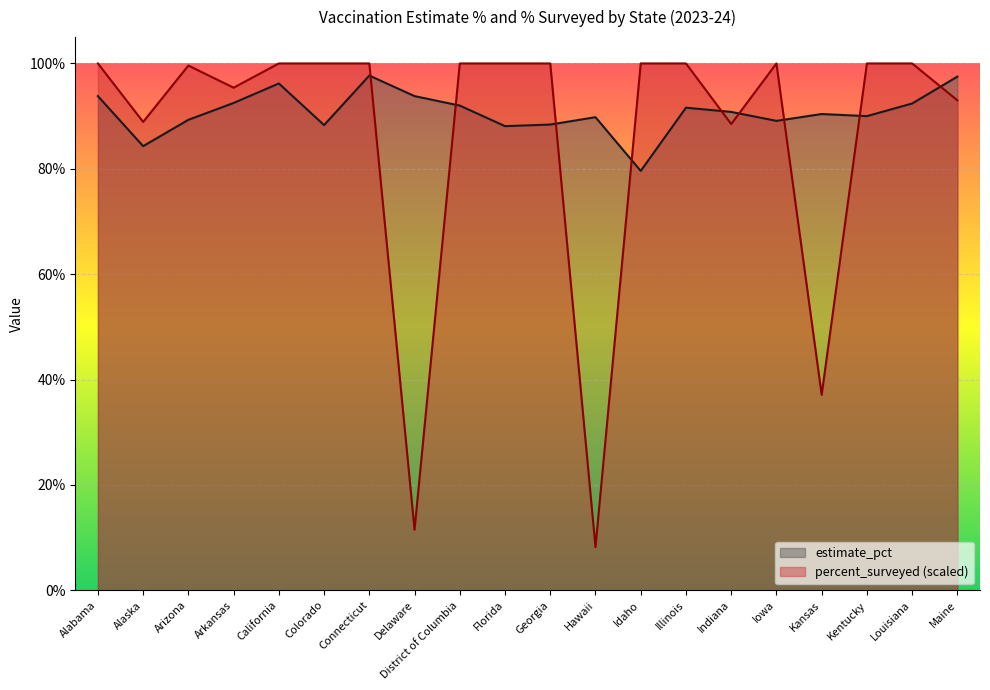

Count the number of categories in the chart.

20